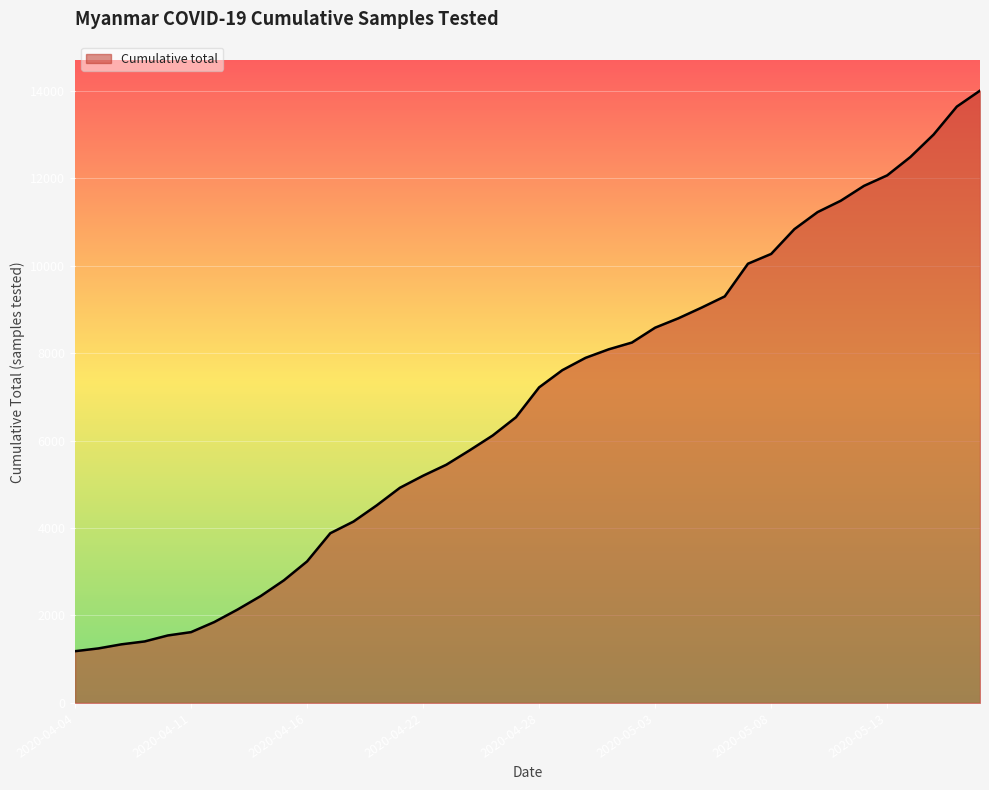

What is the minimum value shown in the chart?

1183